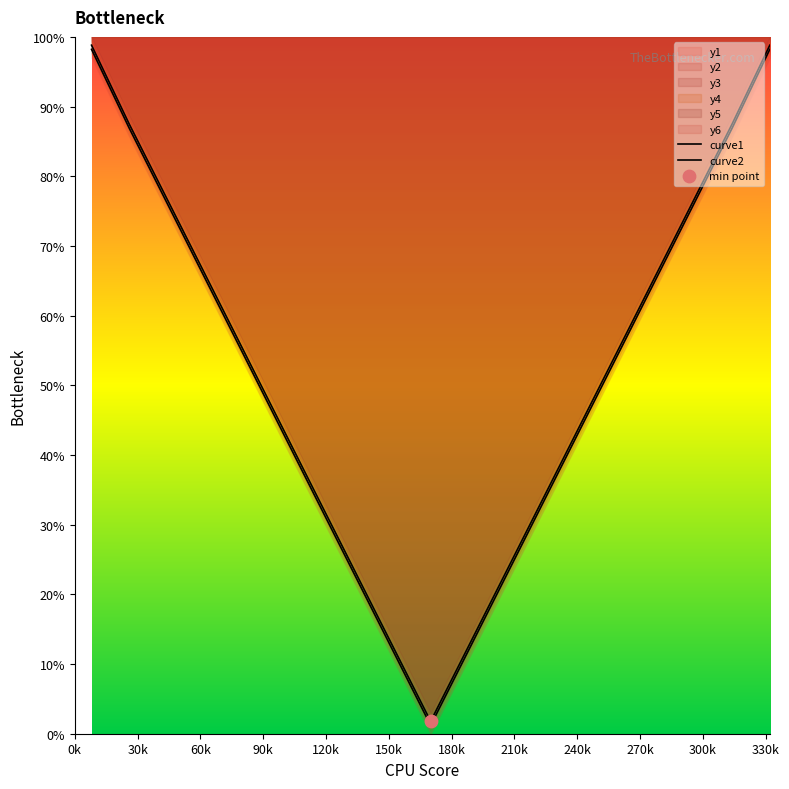

Which series reaches the maximum Y coordinate?

curve1